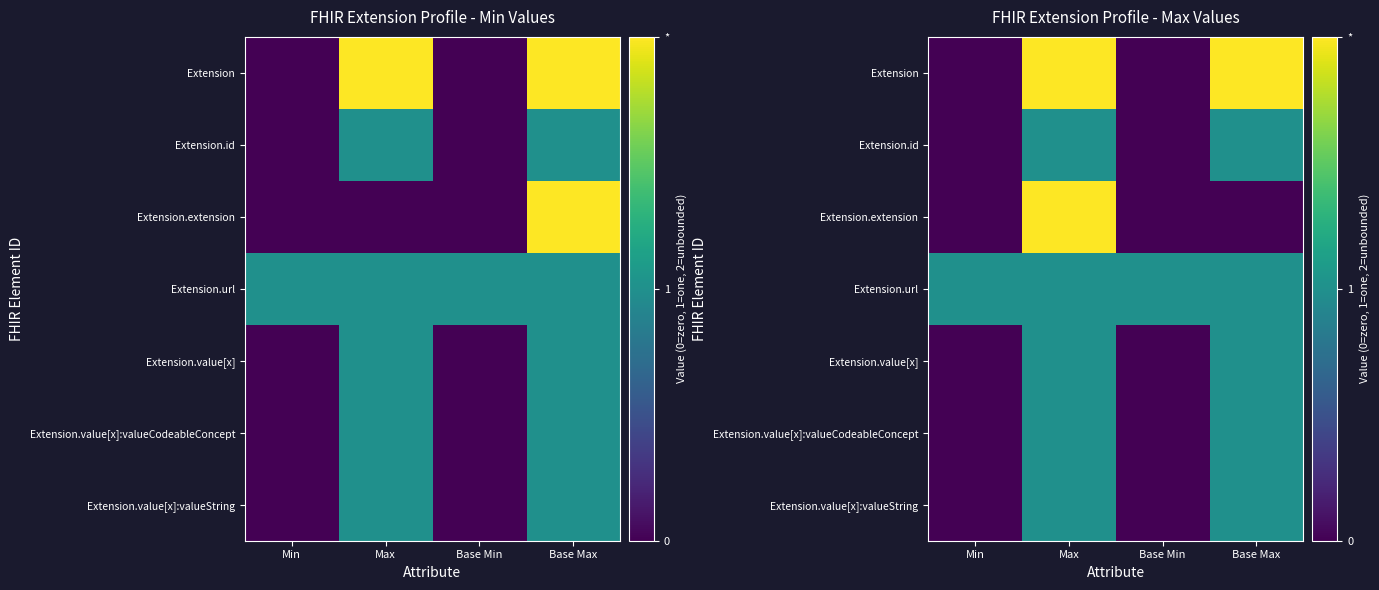

At how many categories does at least one series exceed 0?

4